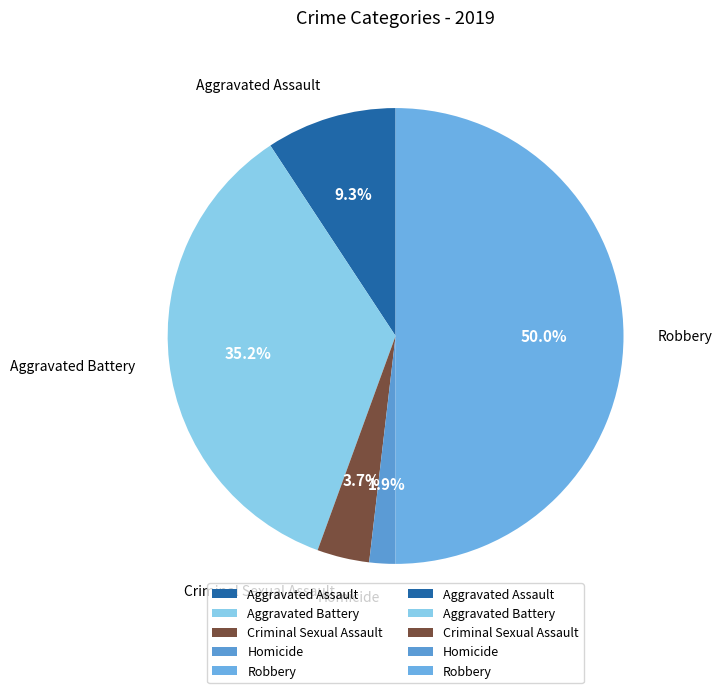

The Homicide slice represents 7% of the pie. True or false?

False